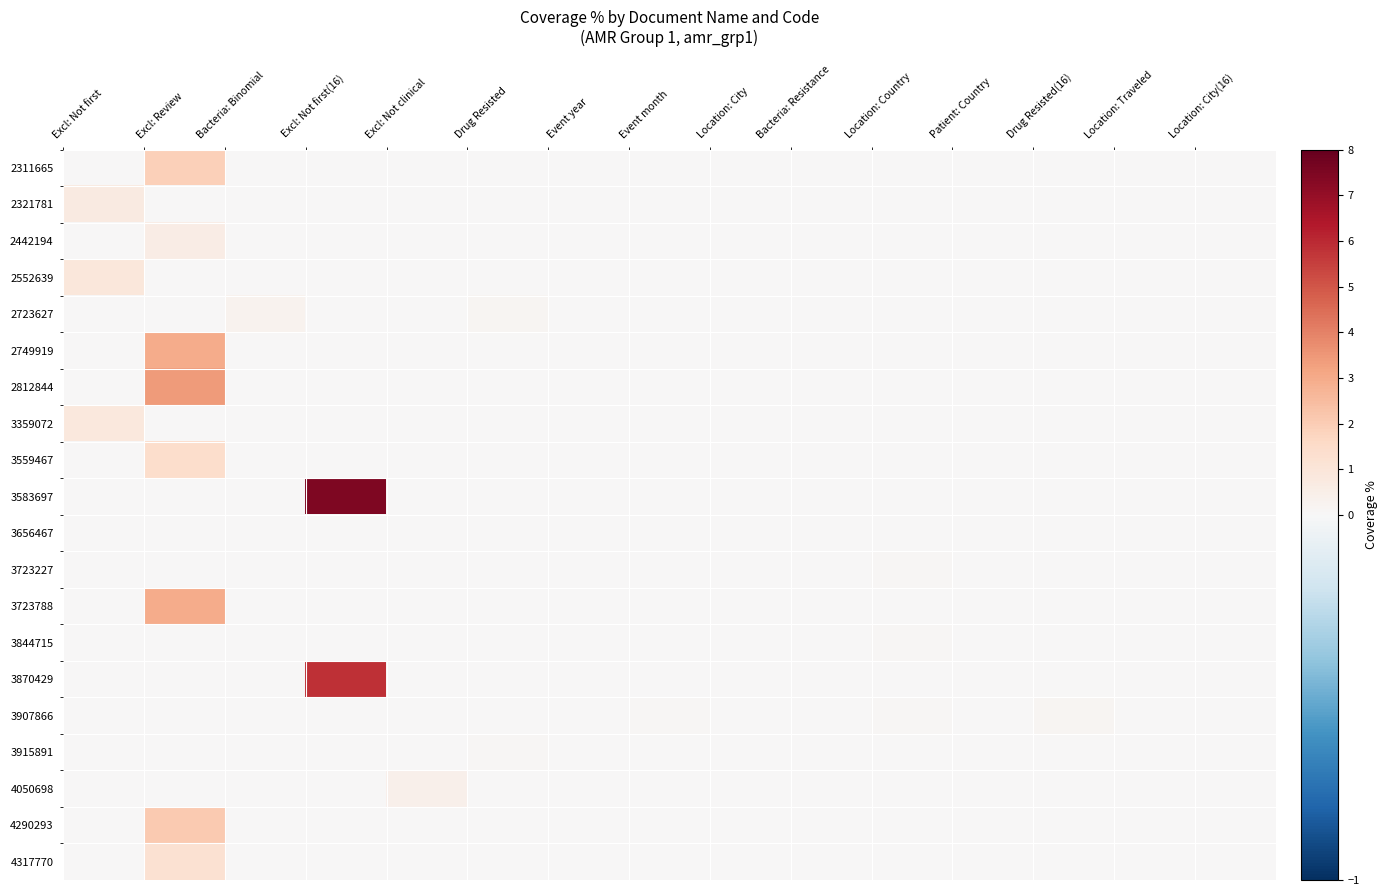

How many categories are shown in the chart?

15